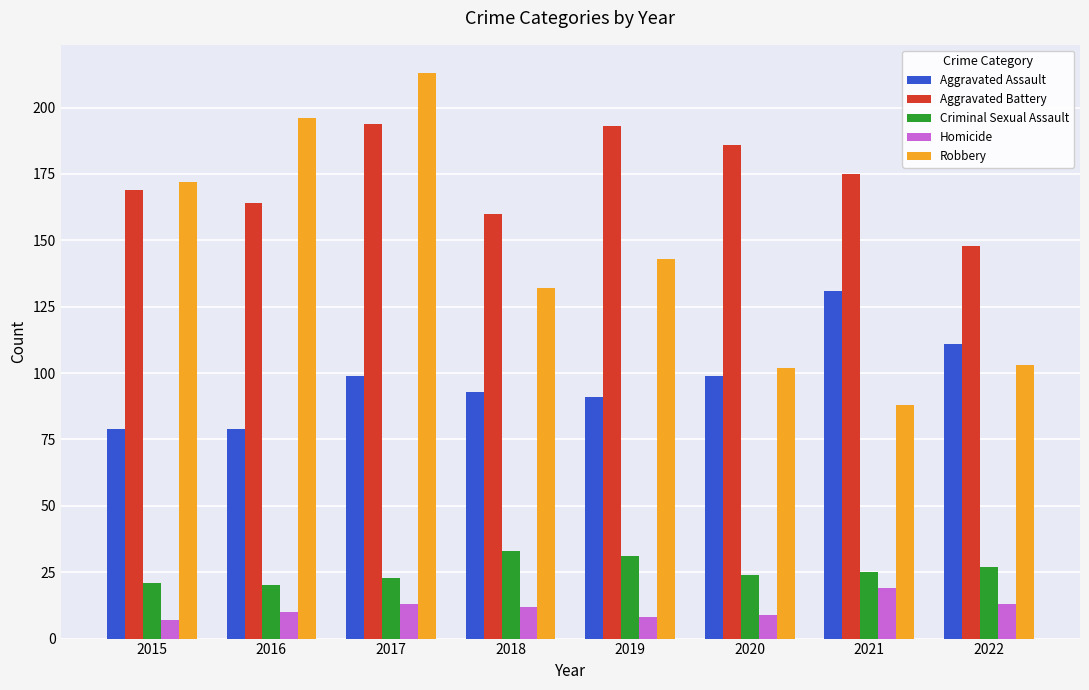

Count the number of categories in the chart.

8